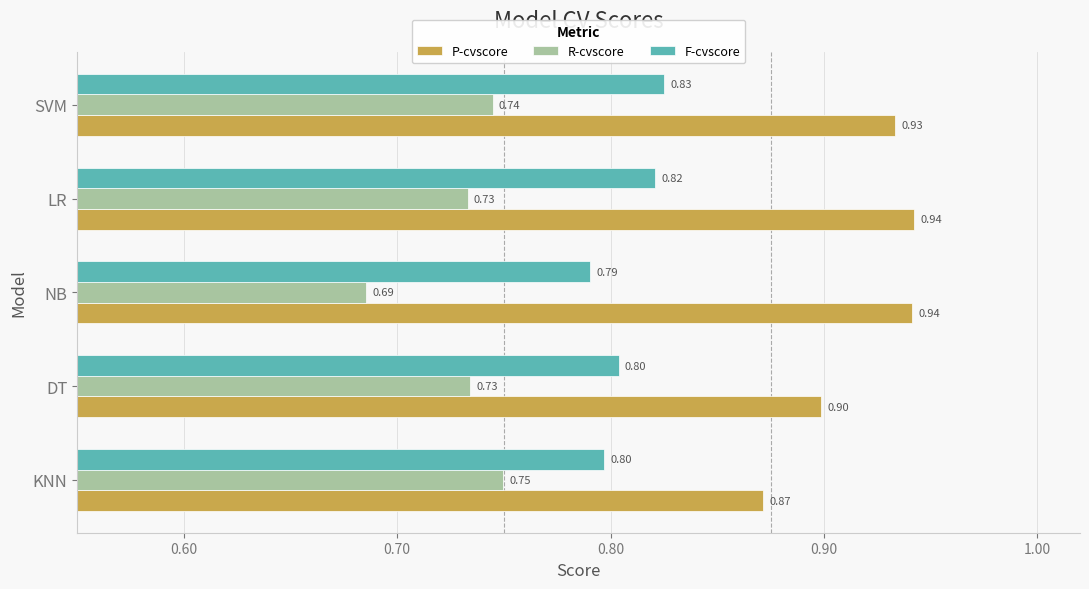

Which series has the largest range (max minus min)?

P-cvscore